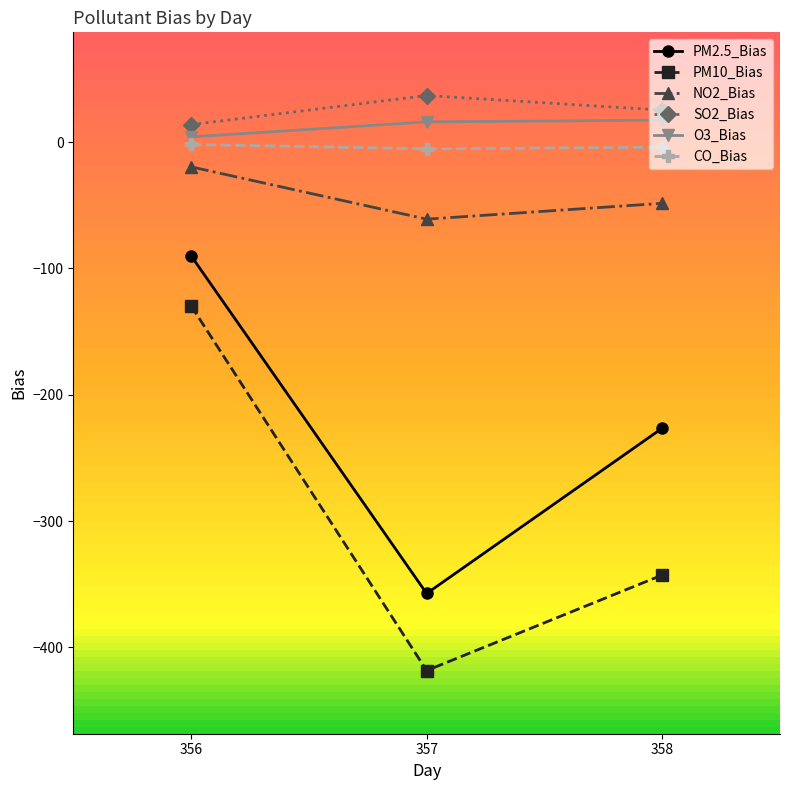

Does the chart have visible grid lines?

No